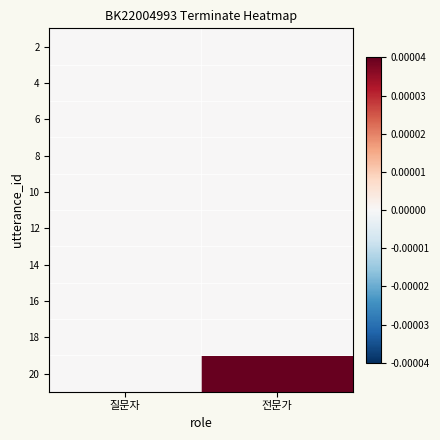

Reading left to right, what are all the values shown in this chart?

2: 질문자=0	전문가=0
4: 질문자=0	전문가=0
6: 질문자=0	전문가=0
8: 질문자=0	전문가=0
10: 질문자=0	전문가=0
12: 질문자=0	전문가=0
14: 질문자=0	전문가=0
16: 질문자=0	전문가=0
18: 질문자=0	전문가=0
20: 질문자=0	전문가=1